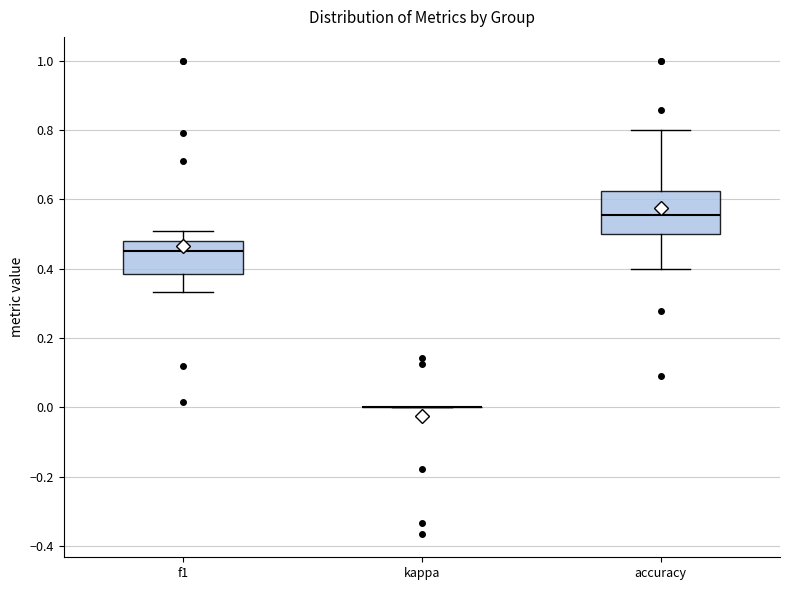

Reading left to right, transcribe this box plot: for each box, give where its median line is, the range the box spans, and where its two whiskers end, as read against the y-axis. The values are not printed on the chart, so give them approximately, as read against the axis.

f1: median 0.46, box 0.38 to 0.48, whiskers 0.34 to 0.50
kappa: box collapsed to a line at 0.00, whiskers 0.00 to 0.00
accuracy: median 0.56, box 0.50 to 0.62, whiskers 0.40 to 0.80